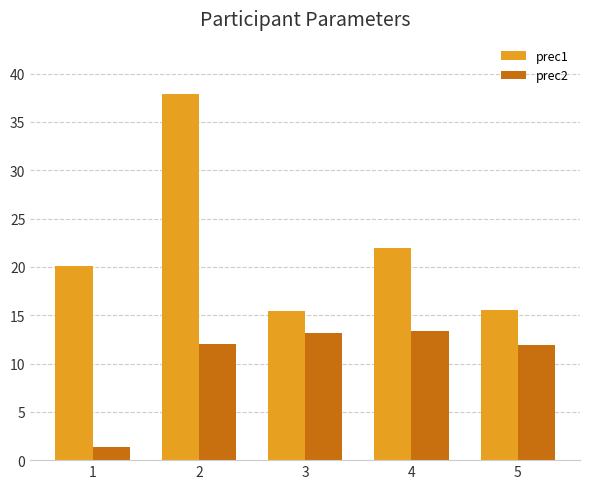

At how many categories does at least one series exceed 2?

5